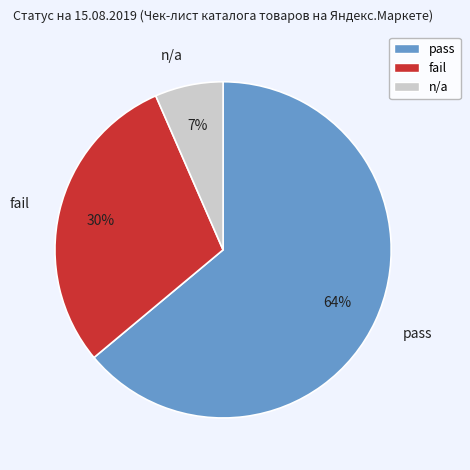

How many segments does this pie chart have?

3